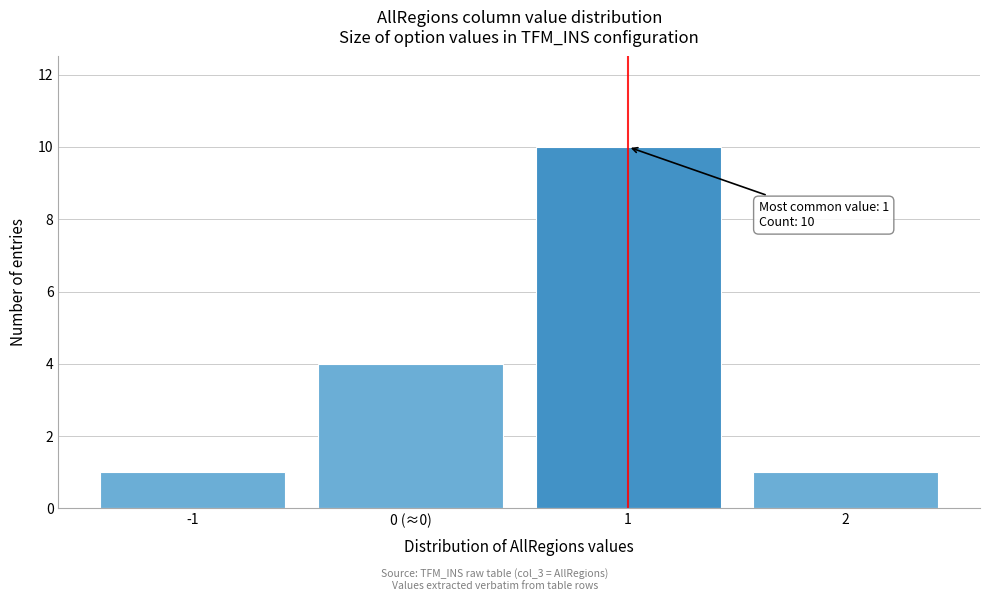

Reading left to right, transcribe all the data shown in this chart.

1	4	10	1